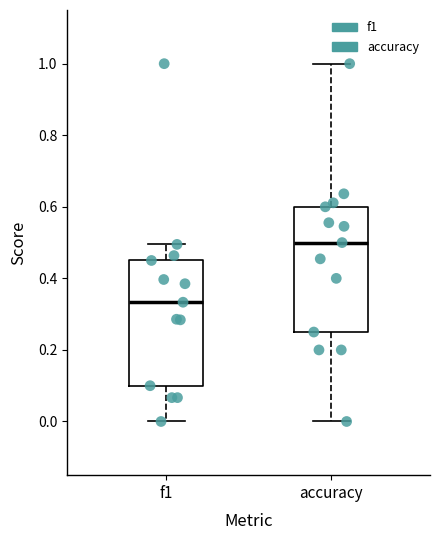

Which box has the highest median line?

accuracy